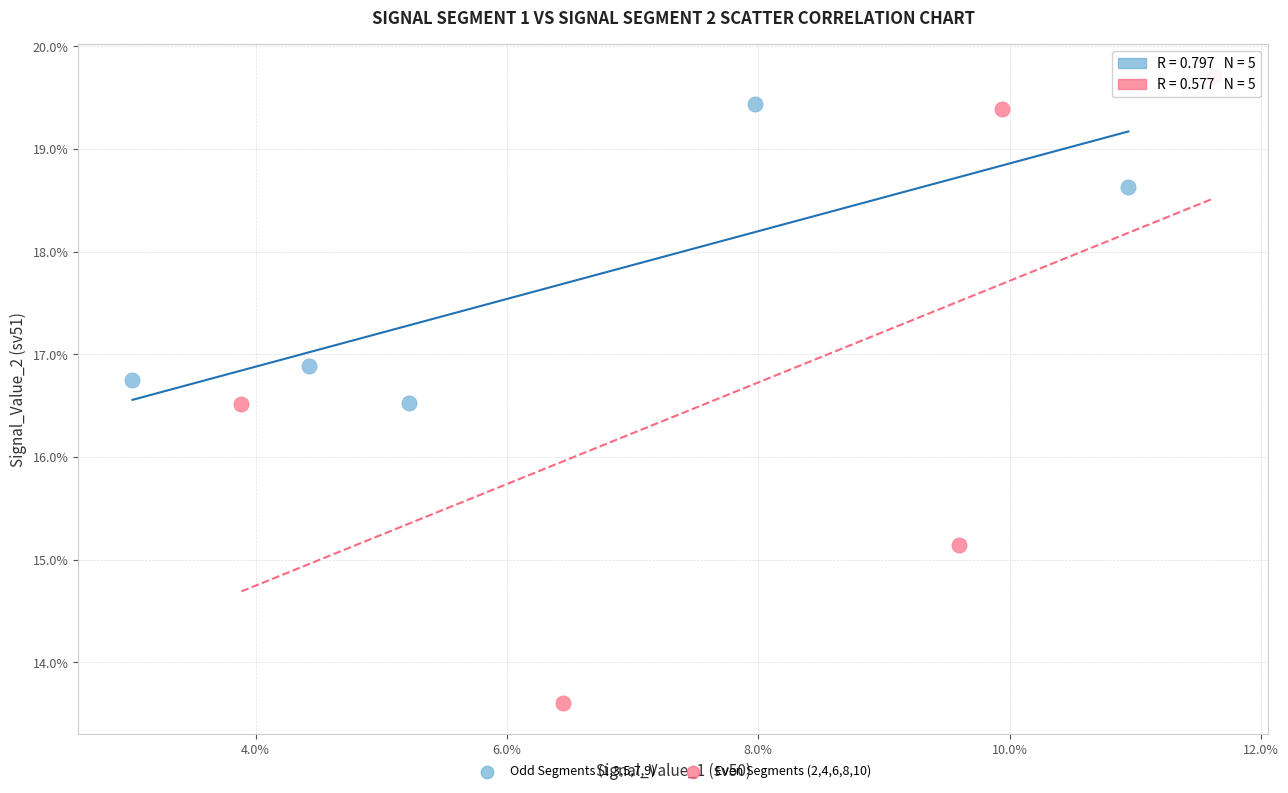

What are all the series names shown in the legend?

Odd Segments (1,3,5,7,9), Even Segments (2,4,6,8,10)